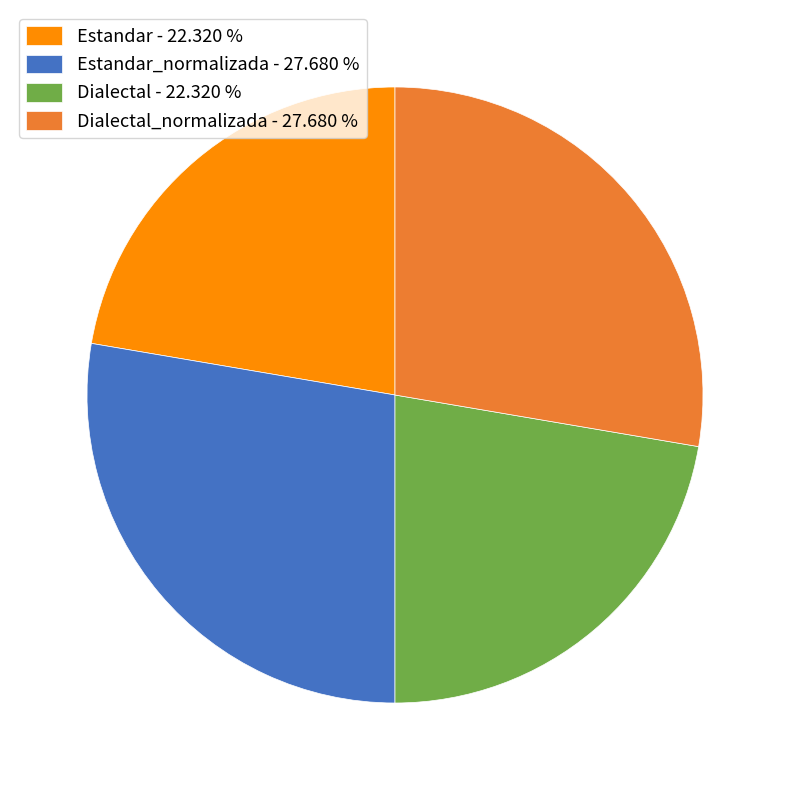

Does Estandar_normalizada - 27.680 % represent more than half of the total?

No